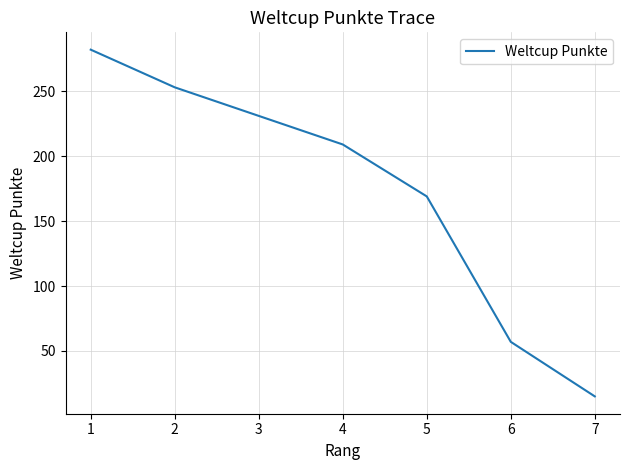

True or false: the data has more than 2 interior local peaks.

False